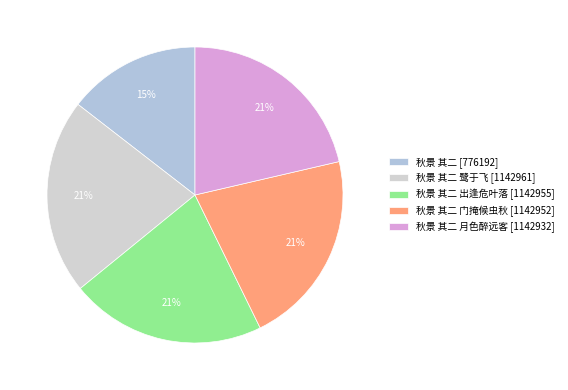

How many segments does this pie chart have?

5